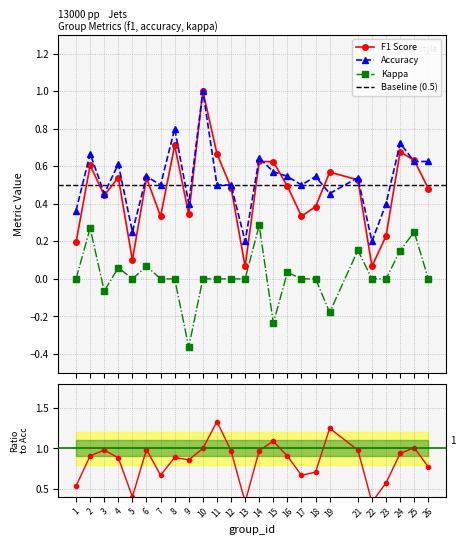

Reading right to left, transcribe all the data shown in this chart.

f1: 0.5	0.6	0.7	0.2	0.1	0.5	0.6	0.4	0.3	0.5	0.6	0.6	0.1	0.5	0.7	1.0	0.3	0.7	0.3	0.5	0.1	0.5	0.4	0.6	0.2
accuracy: 0.6	0.6	0.7	0.4	0.2	0.5	0.5	0.5	0.5	0.5	0.6	0.6	0.2	0.5	0.5	1.0	0.4	0.8	0.5	0.5	0.2	0.6	0.5	0.7	0.4
kappa: 0.0	0.2	0.2	0.0	0.0	0.2	-0.2	0.0	0.0	0.0	-0.2	0.3	0.0	0.0	0.0	0.0	-0.4	0.0	0.0	0.1	0.0	0.1	-0.1	0.3	0.0